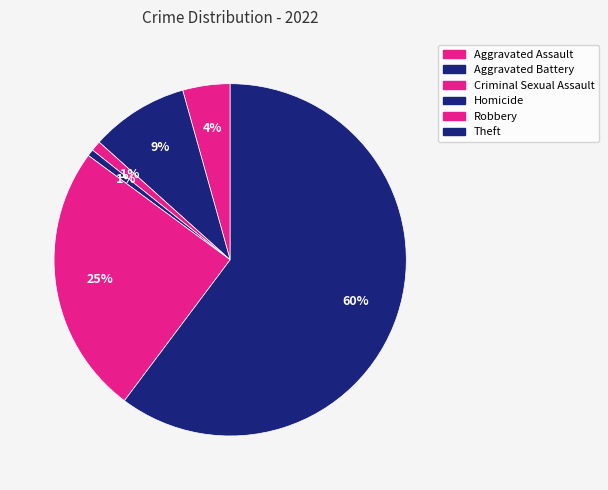

Is there any slice that represents more than half of the pie?

Yes